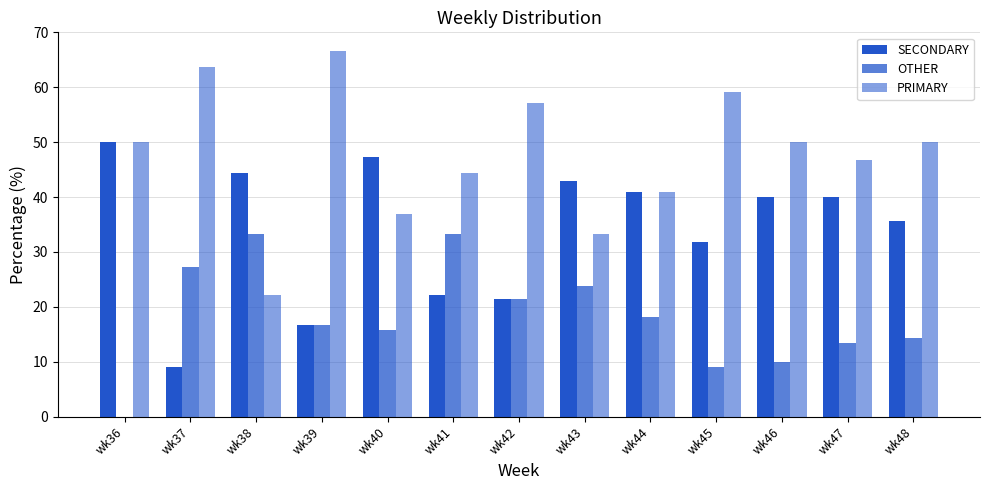

Which category has the highest value in the PRIMARY series?

wk39